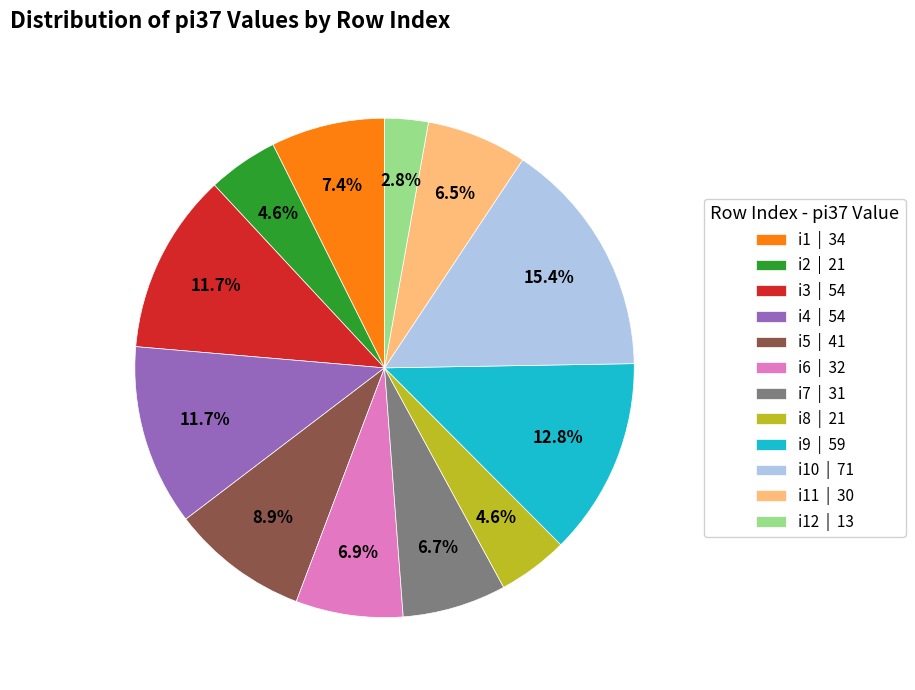

What percentage do i12 | 13 and i10 | 71 together represent?

18.2%